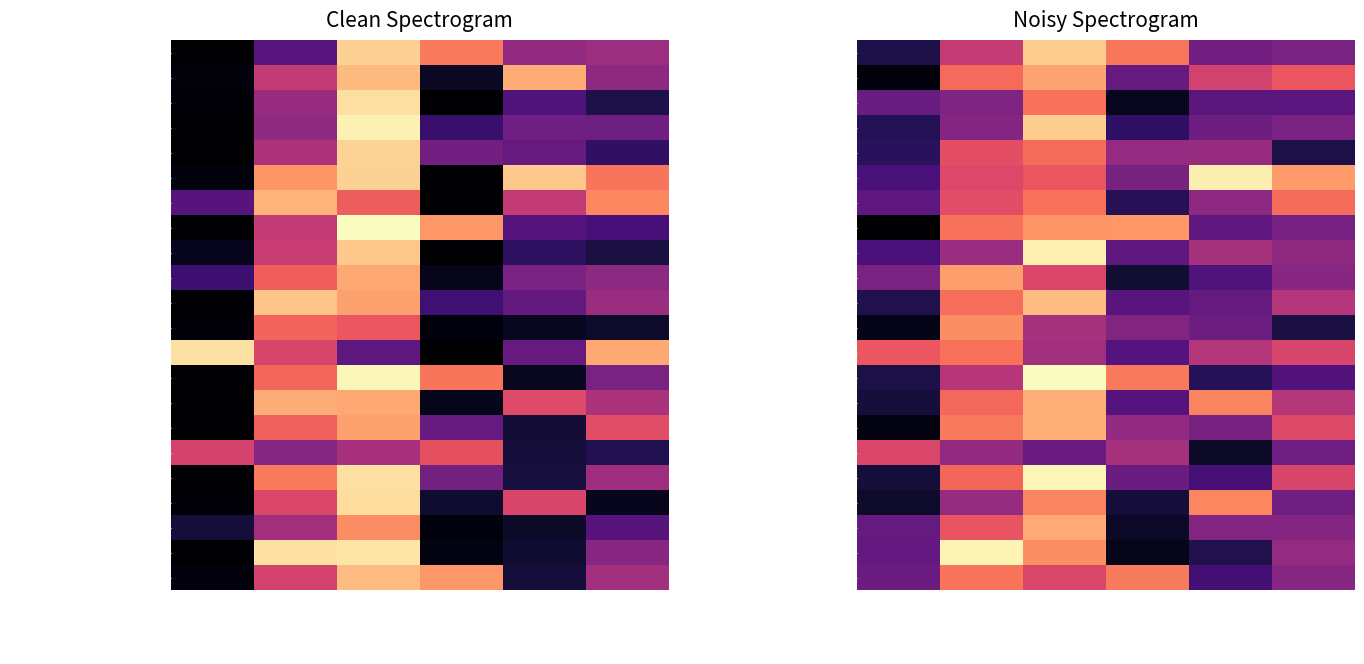

What is the maximum value for The Beatles?

0.7